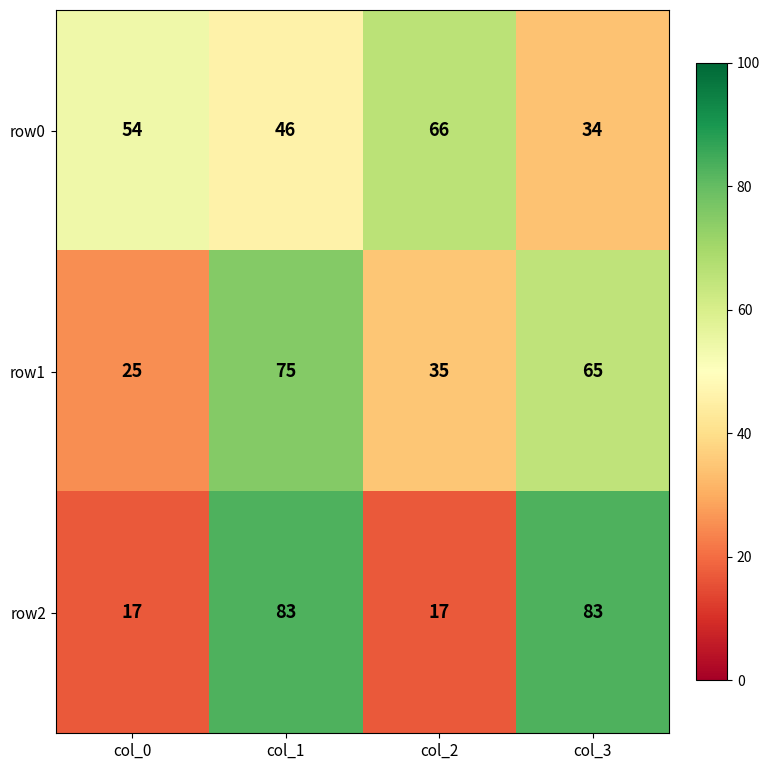

At how many categories does at least one series exceed 48?

4